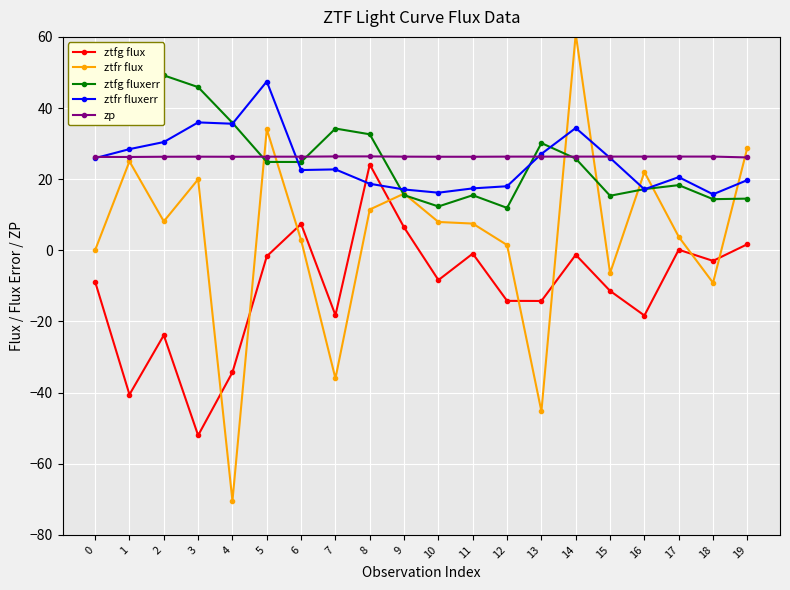

Rank the categories by ztfr flux value from lowest to highest.

4, 13, 7, 18, 15, 0, 12, 6, 17, 11, 10, 2, 8, 9, 3, 16, 1, 19, 5, 14